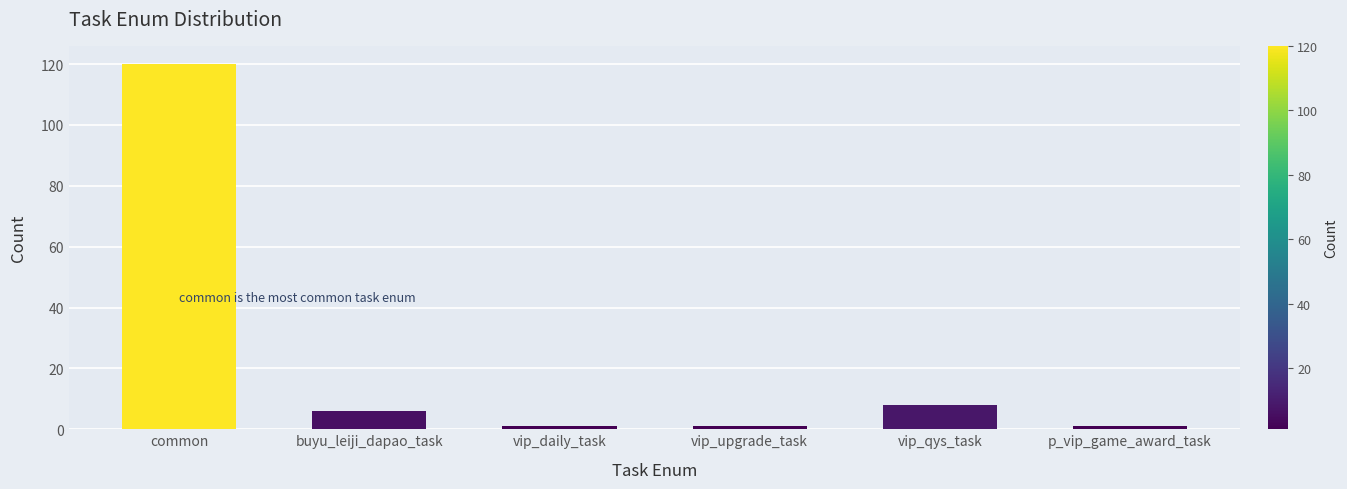

Reading left to right, extract all data points from this chart.

common=120	buyu_leiji_dapao_task=6	vip_daily_task=1	vip_upgrade_task=1	vip_qys_task=8	p_vip_game_award_task=1